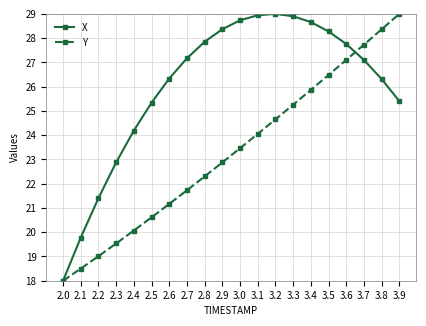

How many series are shown in this chart?

2